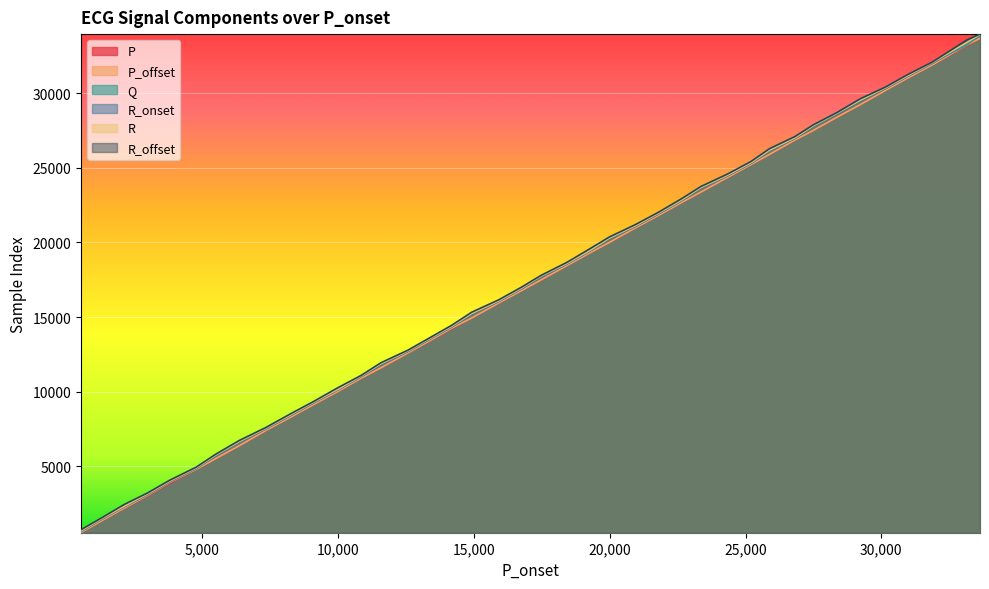

True or false: Q and R cross at least once.

False